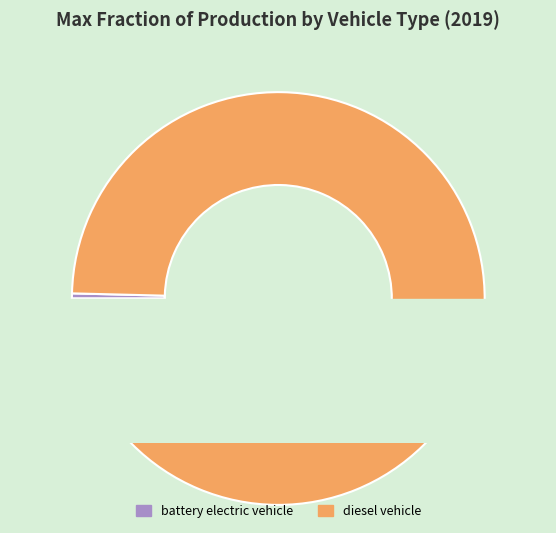

To the nearest percent, what is the difference between the largest and smallest slice percentages?

100%